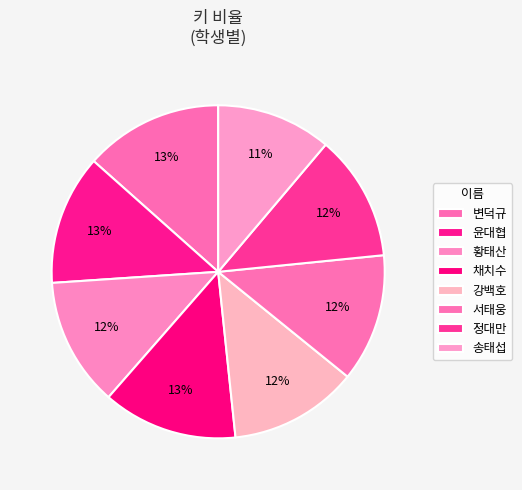

The 송태섭 slice represents 11% of the pie. True or false?

True